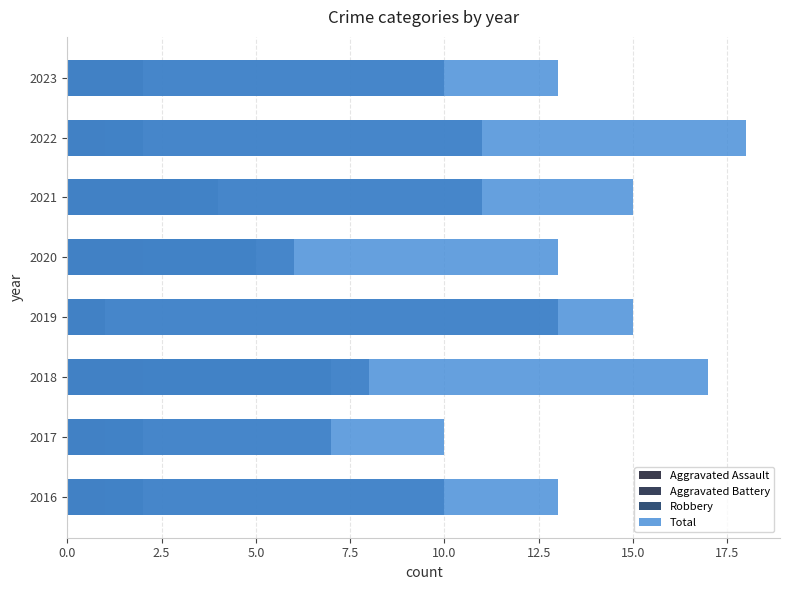

What is the difference between the maximum and minimum values in the Aggravated Battery series?

6